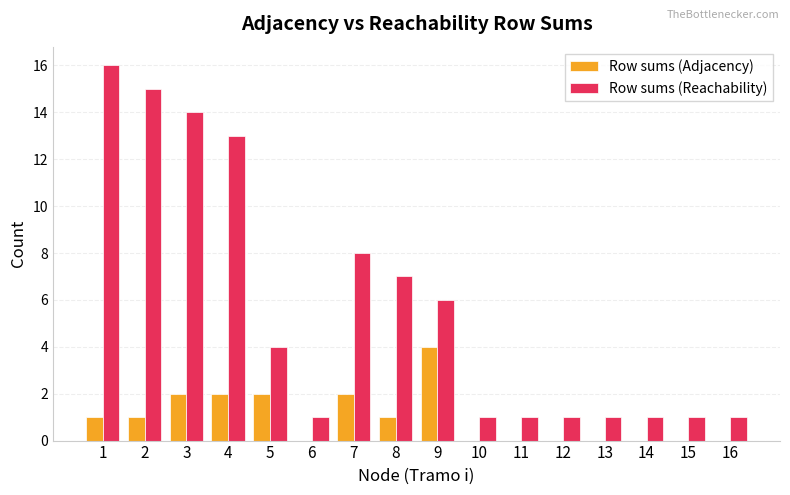

What is the sum of all Row sums (Reachability) values?

91